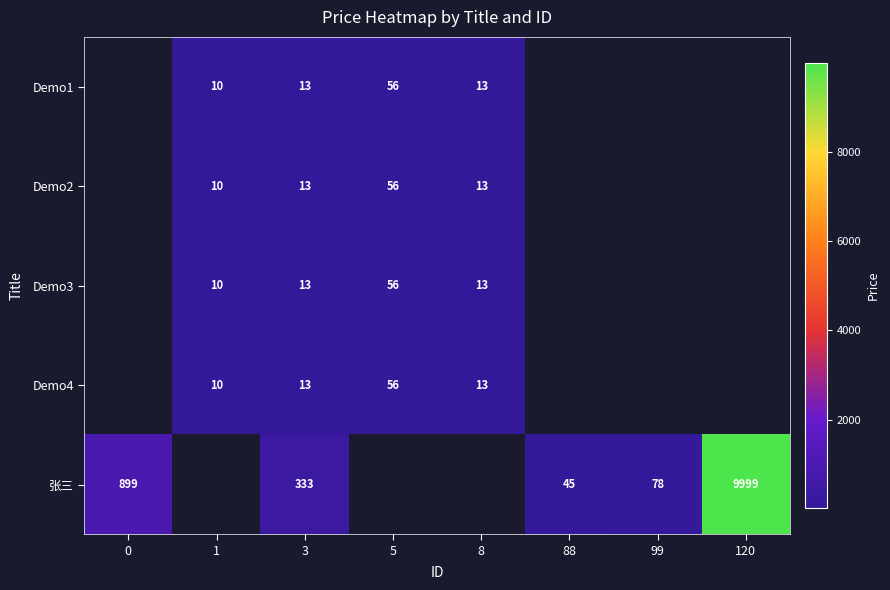

True or false: 张三 has a value of 14838 at 120.

False